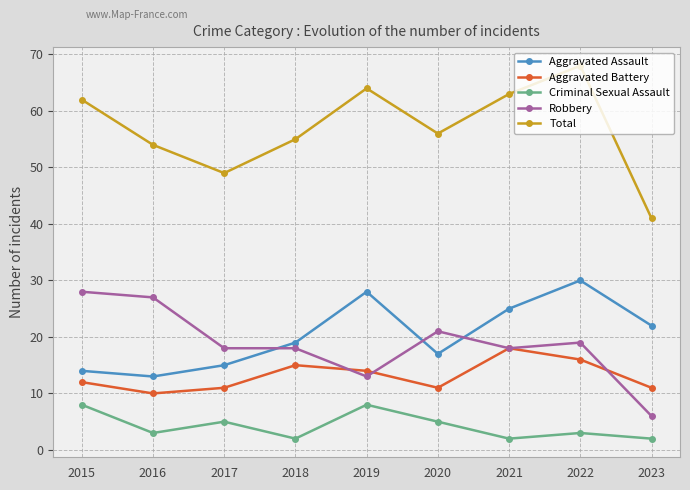

What is the difference between the Robbery values at 2023 and 2018?

12